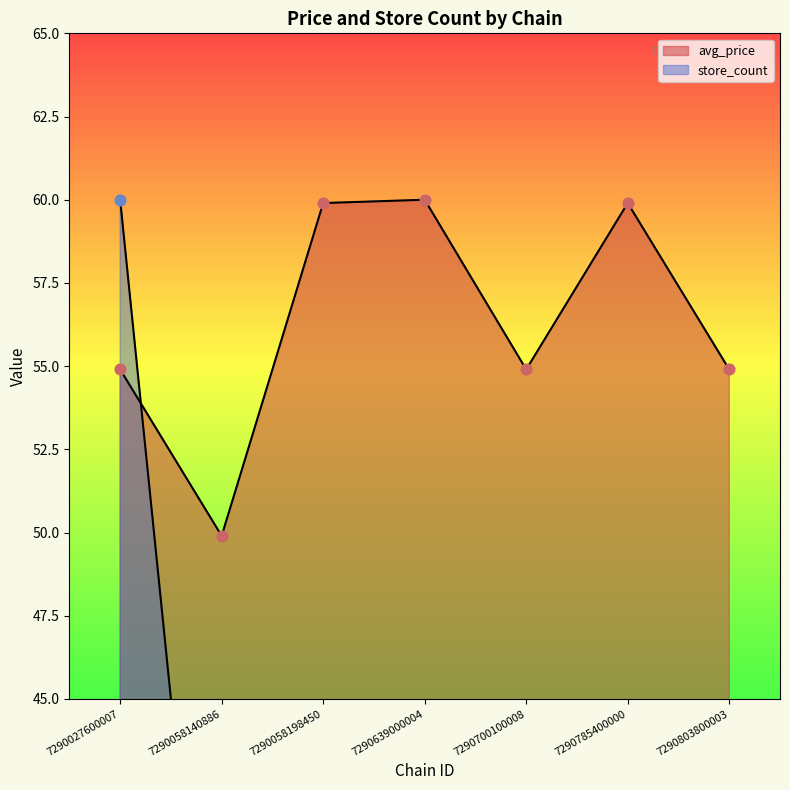

At how many categories does at least one series exceed 30?

7